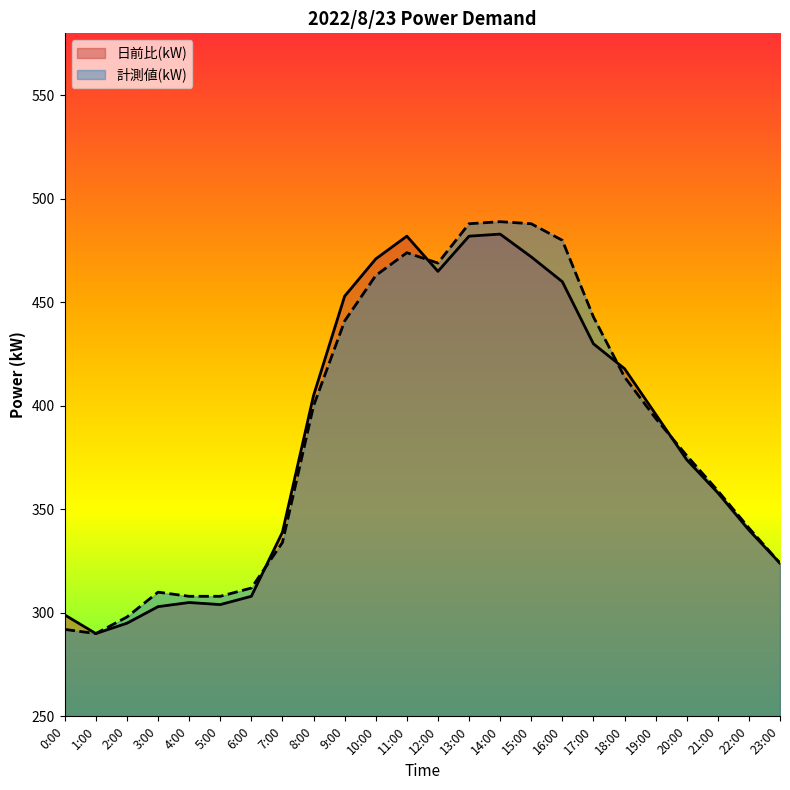

What is the sum of the 計測値(kW) values at 21:00 and 20:00?

735